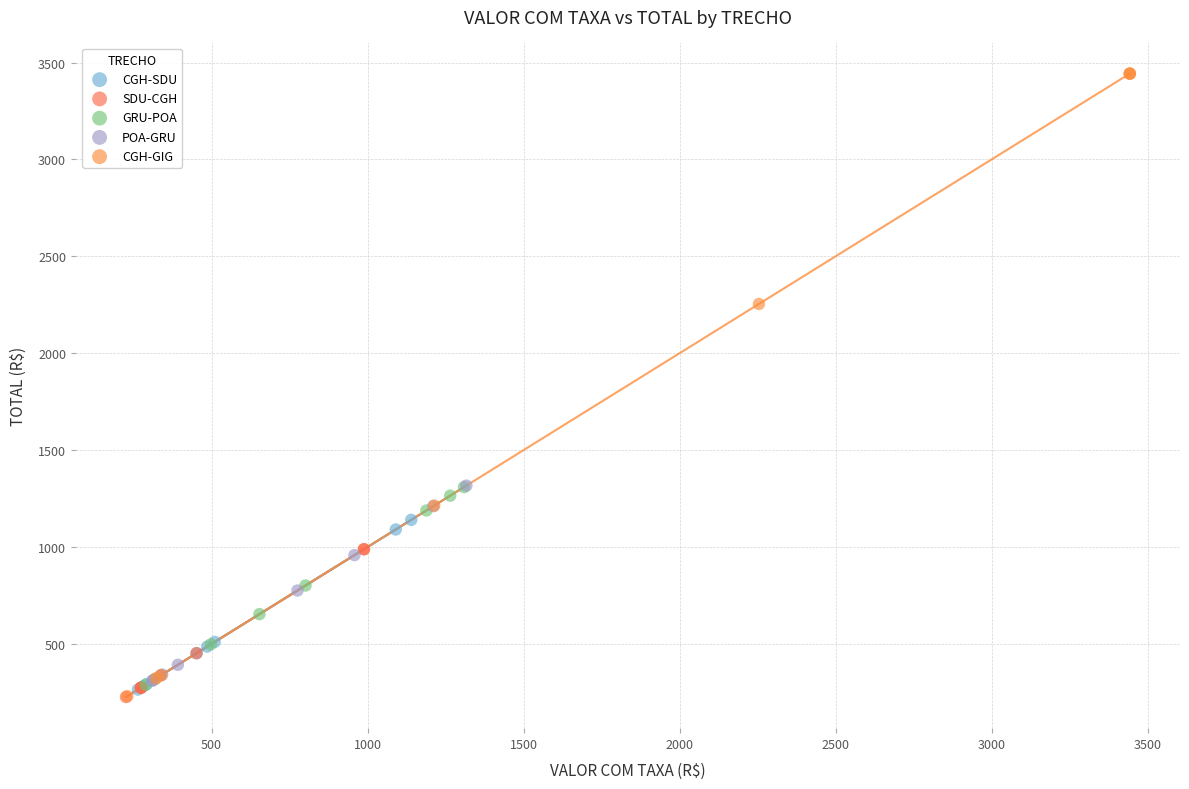

Which series has the largest Y range (max minus min)?

CGH-GIG